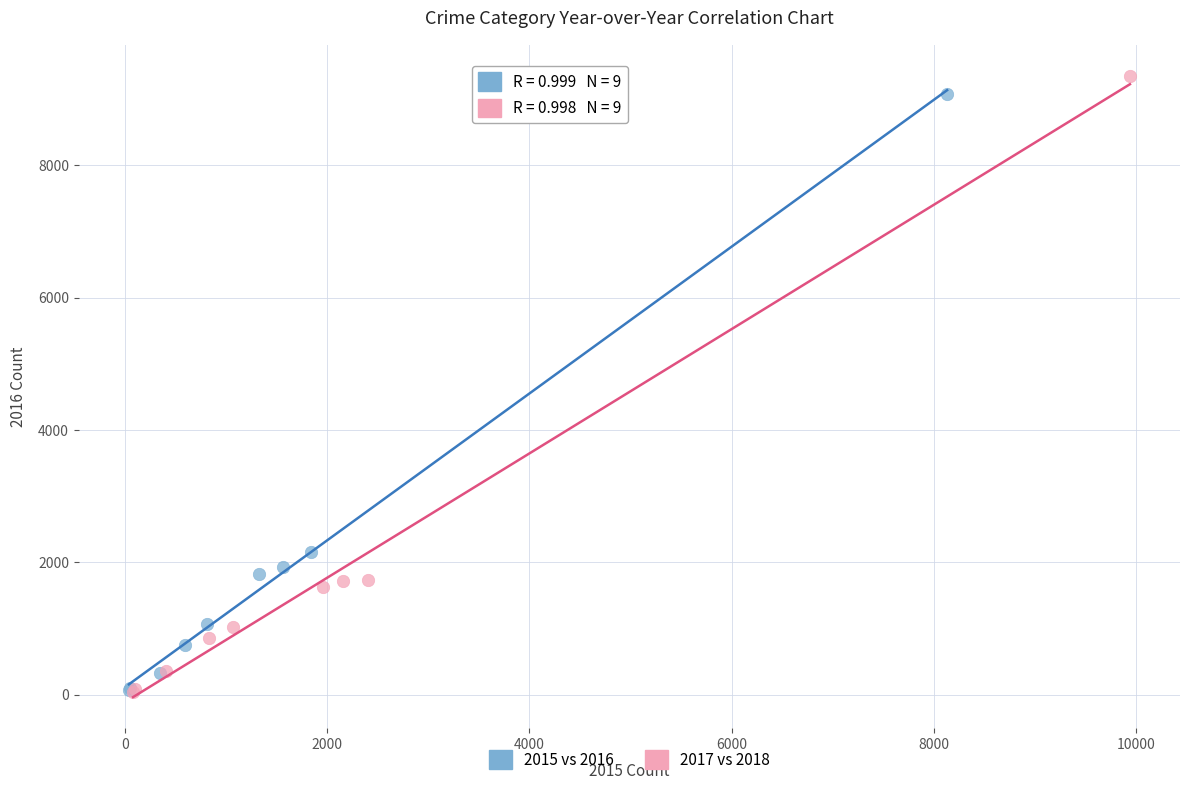

Which series has the widest spread of Y values?

2017 vs 2018